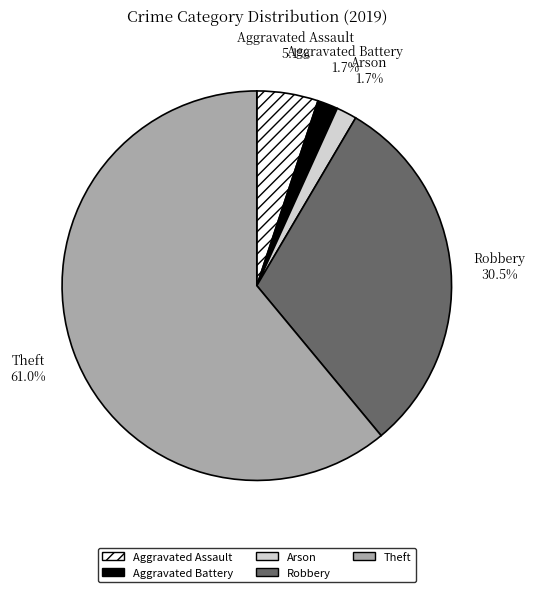

Which slice is the largest?

Theft